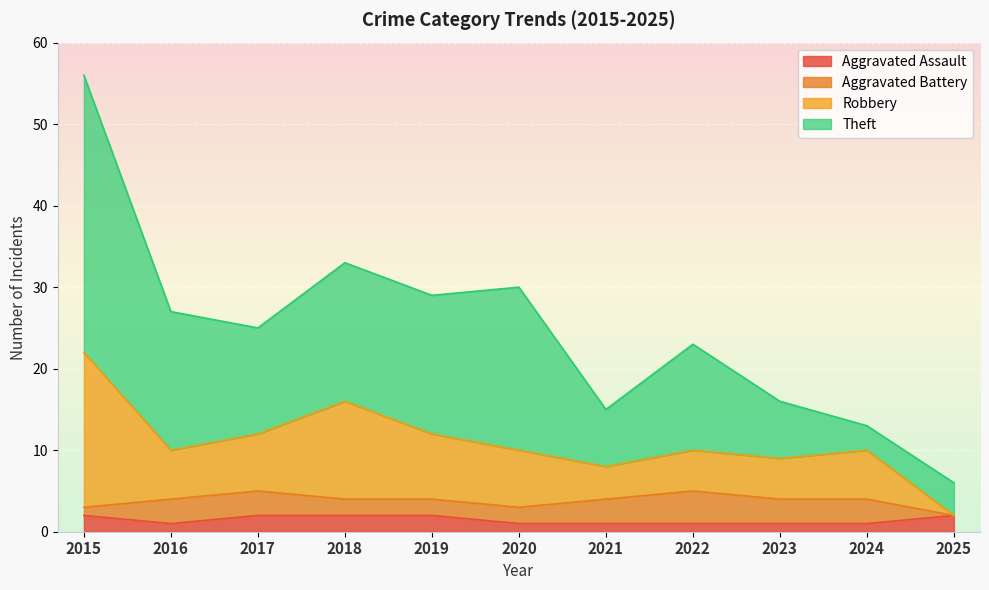

At which category is the sum across all series the highest?

2015